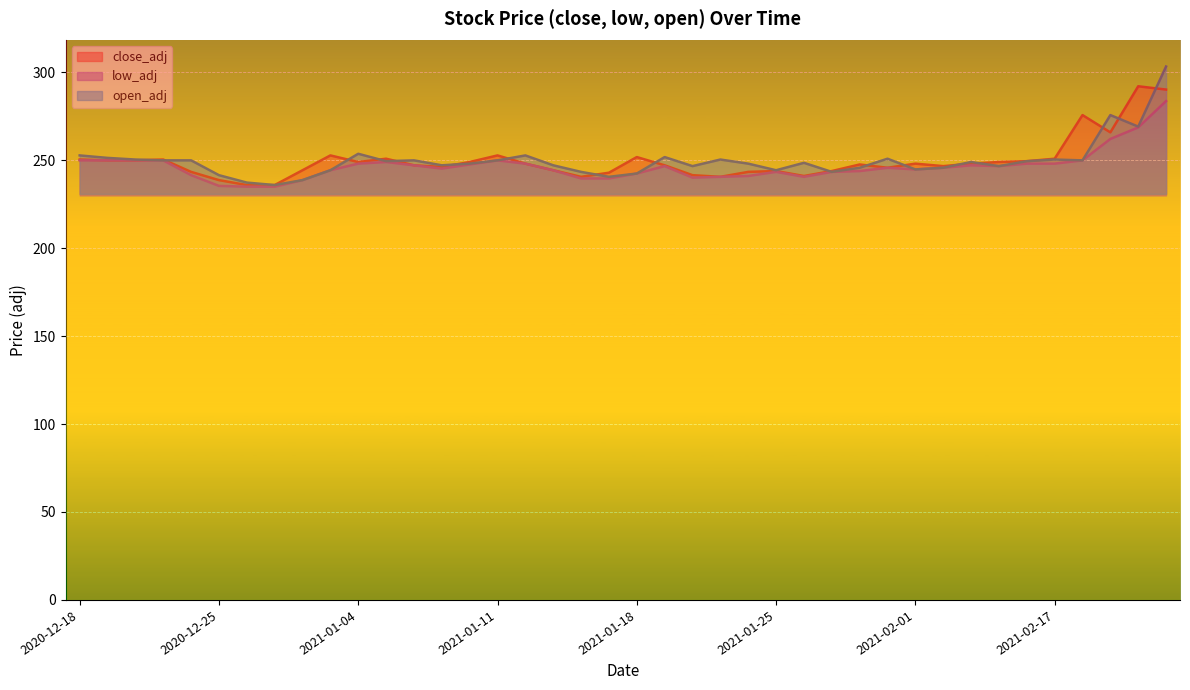

What is the value of the open_adj point at the 31st from the left?

244.7